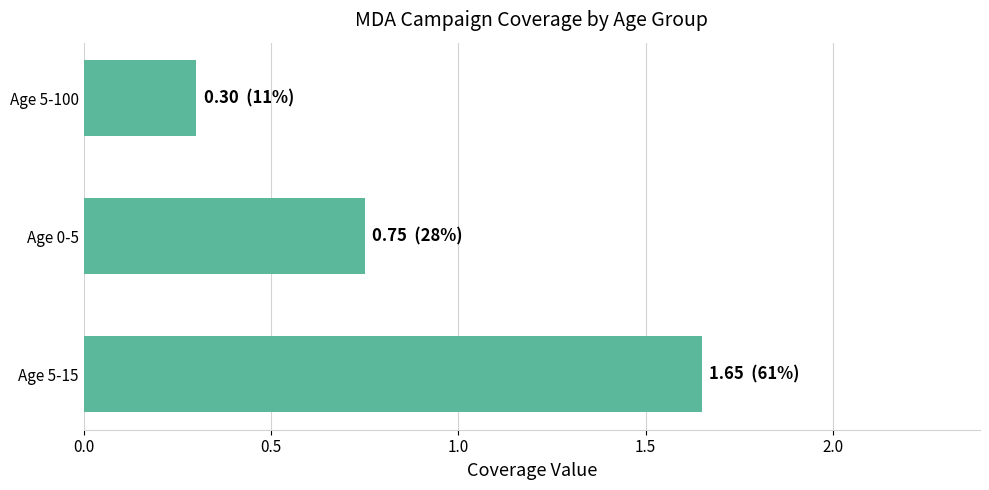

Count the values in the range 0 to 1.

2